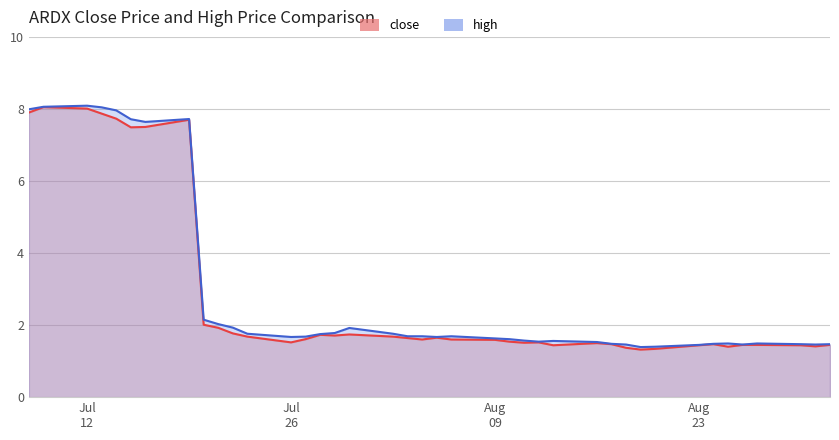

At which category does high reach its first local valley?

2021-07-16